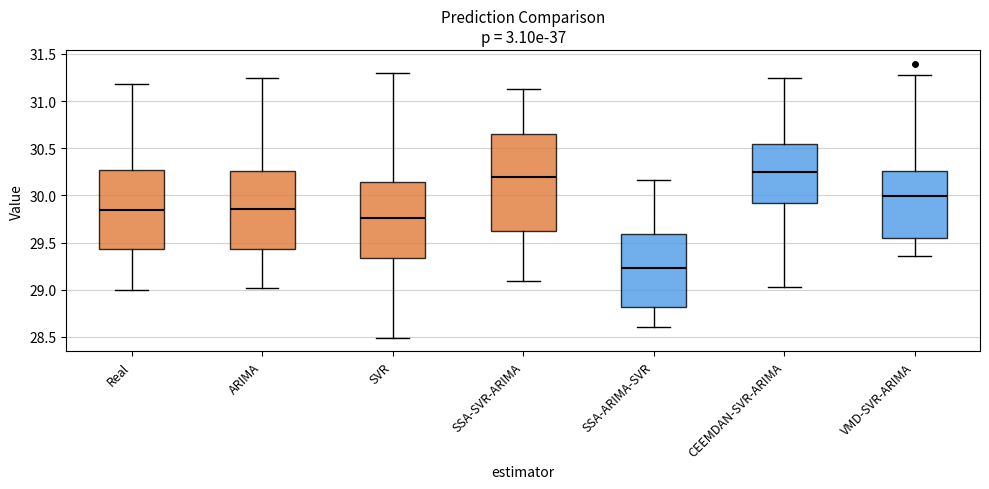

Reading left to right, read every box against the y-axis: the position of its median line, the range the box covers, and the ends of its whiskers. The values are not printed on the chart, so give them approximately, as read against the axis.

Real: median 29.85, box 29.45 to 30.25, whiskers 29.00 to 31.20
ARIMA: median 29.85, box 29.45 to 30.25, whiskers 29.00 to 31.25
SVR: median 29.75, box 29.35 to 30.15, whiskers 28.50 to 31.30
SSA-SVR-ARIMA: median 30.20, box 29.60 to 30.65, whiskers 29.10 to 31.15
SSA-ARIMA-SVR: median 29.25, box 28.80 to 29.60, whiskers 28.60 to 30.15
CEEMDAN-SVR-ARIMA: median 30.25, box 29.90 to 30.55, whiskers 29.05 to 31.25
VMD-SVR-ARIMA: median 30.00, box 29.55 to 30.25, whiskers 29.35 to 31.30